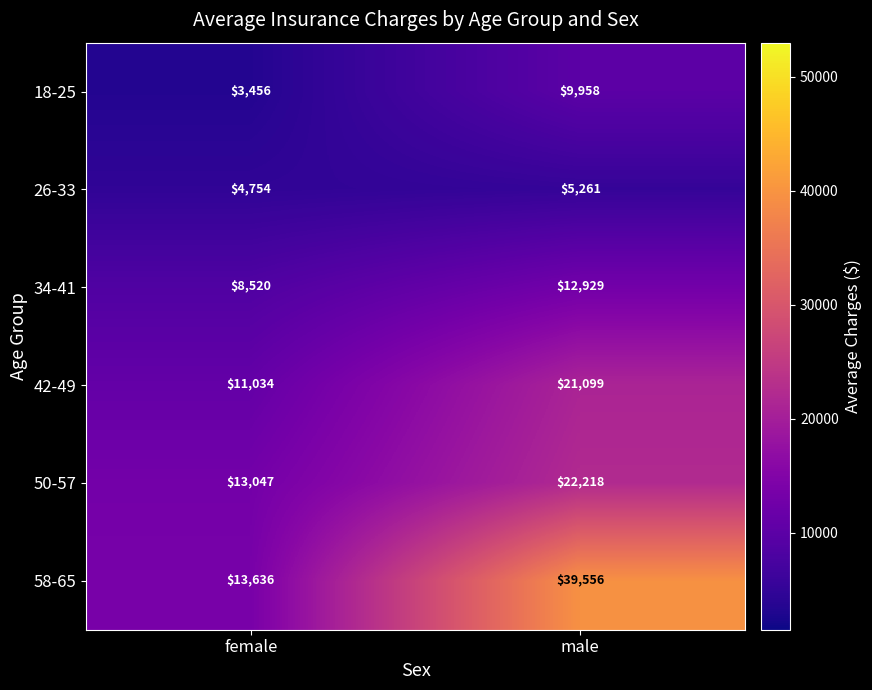

What is the maximum value shown in the chart?

39556